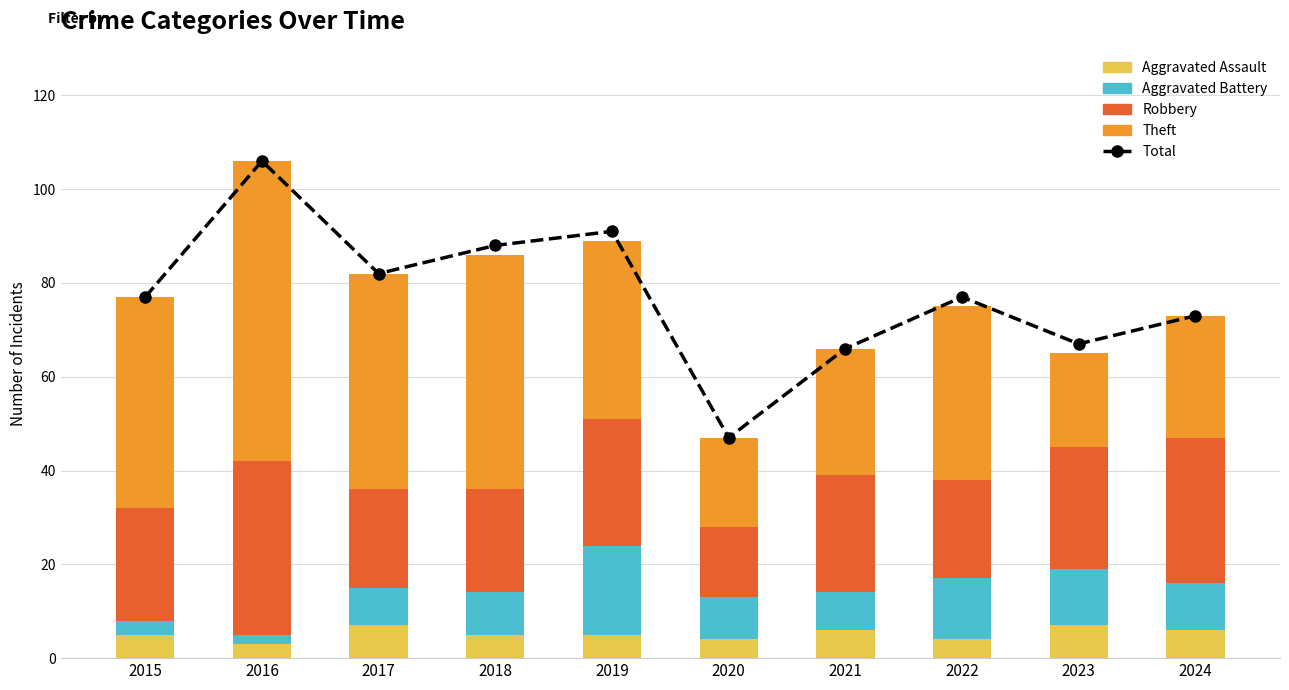

Is the value of Theft at 2021 greater than the value of Robbery at 2018?

Yes